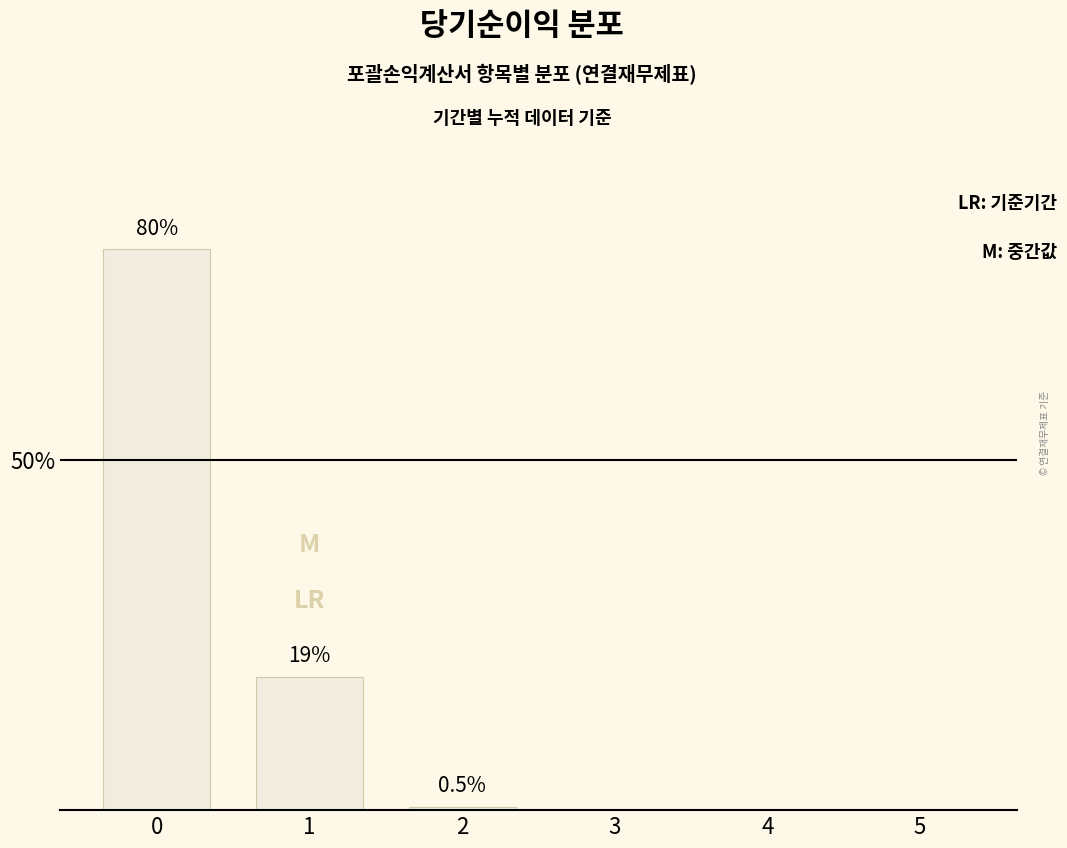

What is the difference between the maximum and minimum values?

80.0